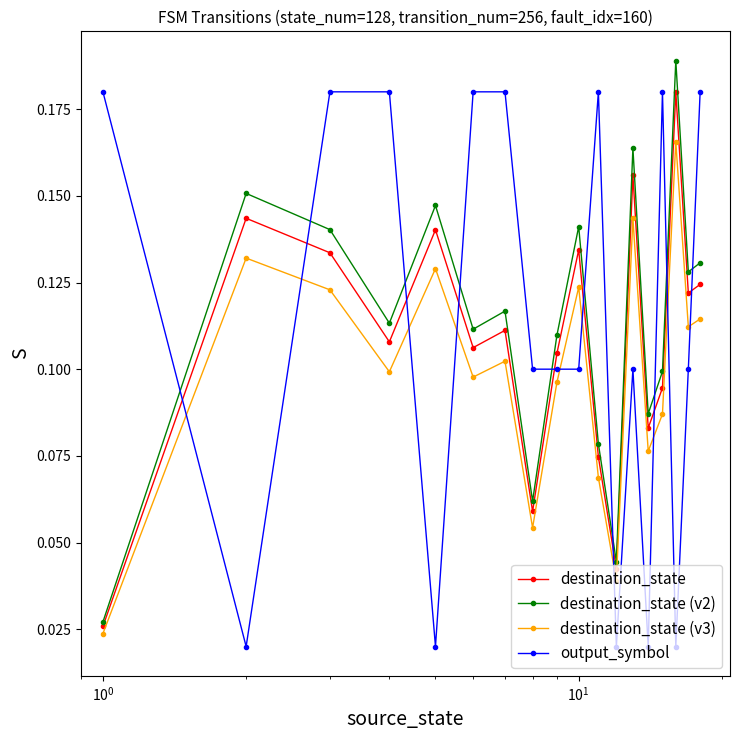

True or false: output_symbol has more than 1 points higher than both neighbors.

True